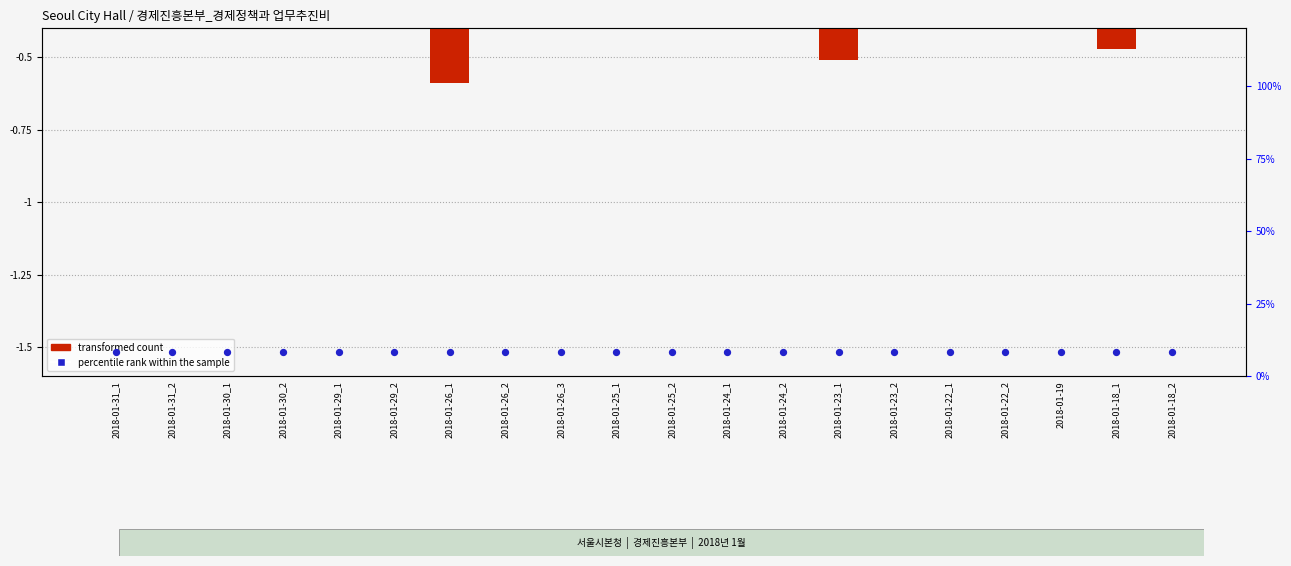

Which series reaches the minimum Y coordinate?

transformed count